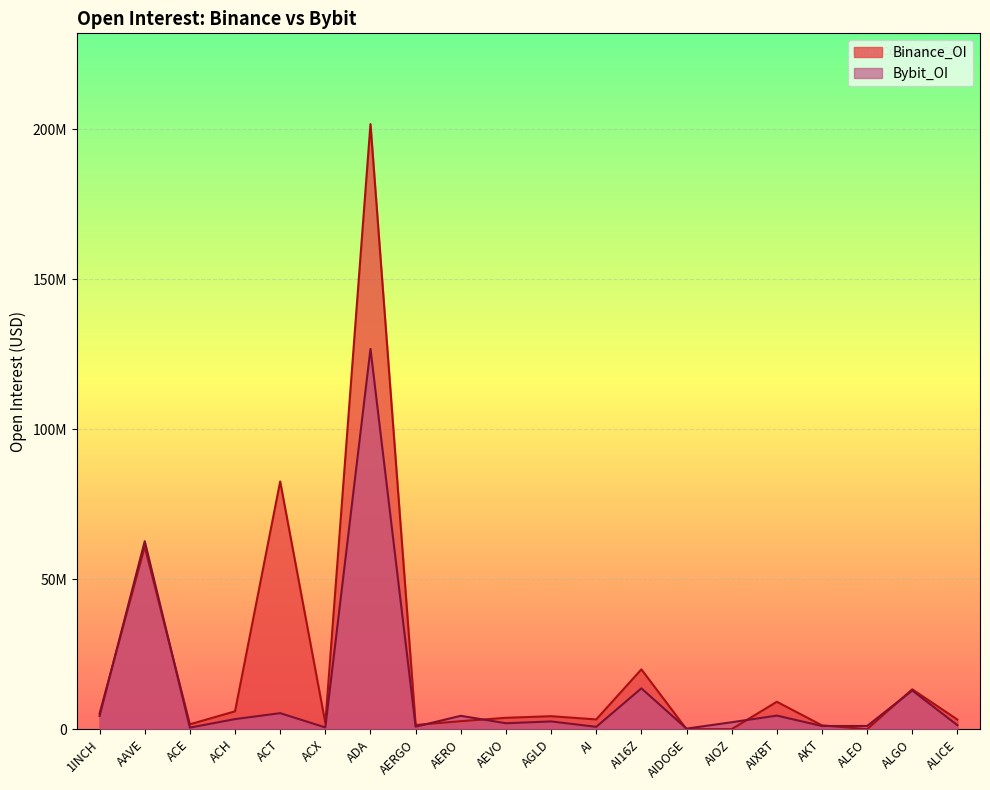

Is it true that Binance_OI equals 590445 at AKT?

False